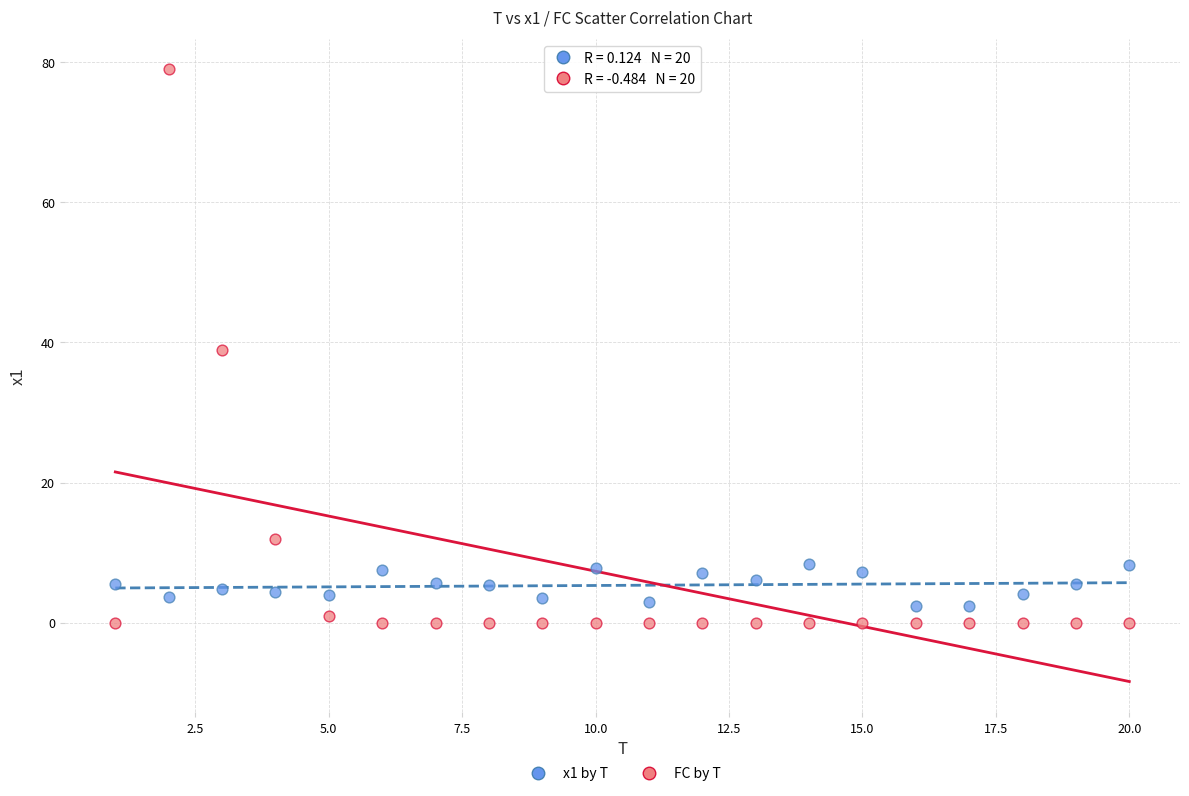

Which series has the widest spread of Y values?

FC by T